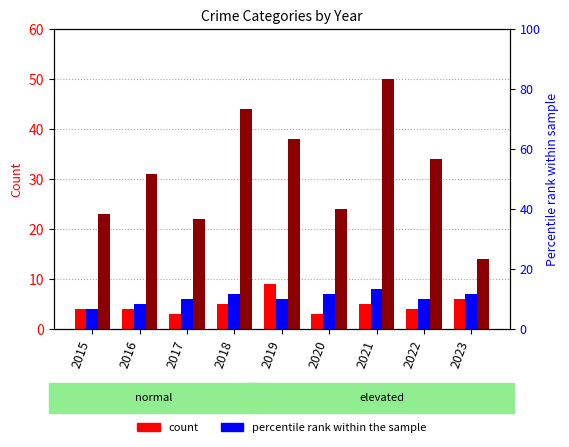

What is the value of the Aggravated Battery bar at the 8th from the left?

6